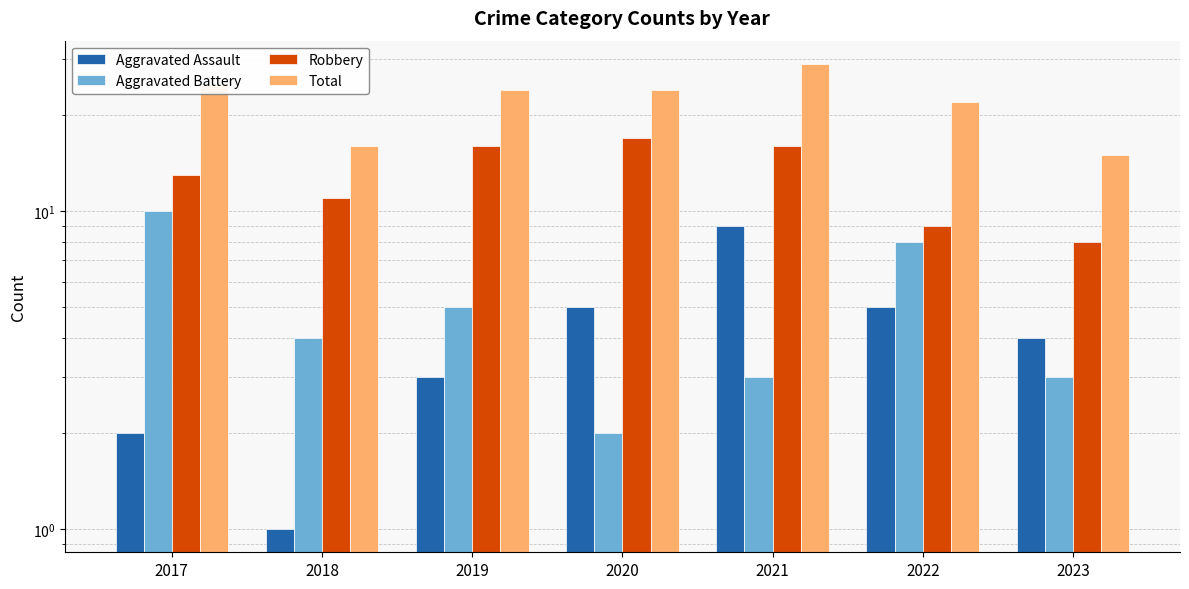

What is the total value across all series at 2019?

48